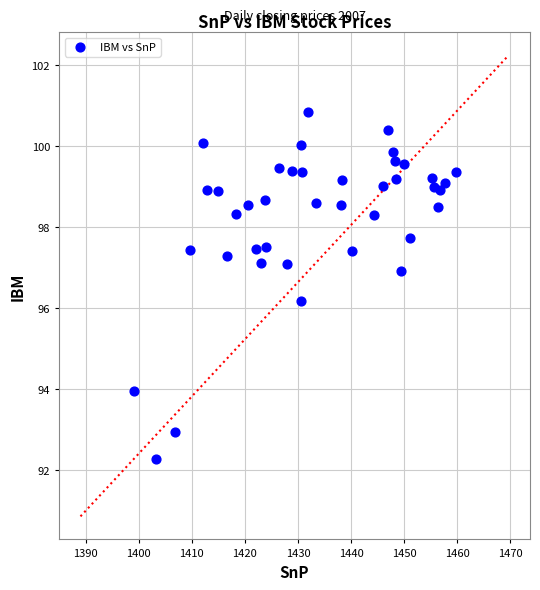

What is the range of X values (max minus min)?

60.6